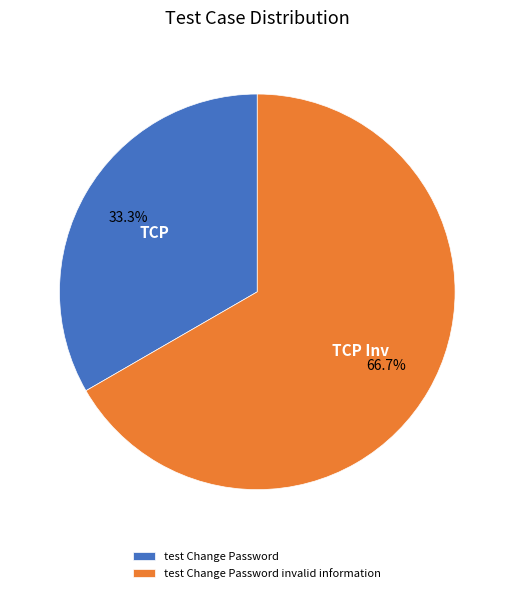

Do test Change Password and test Change Password invalid information together represent more than half of the pie?

Yes